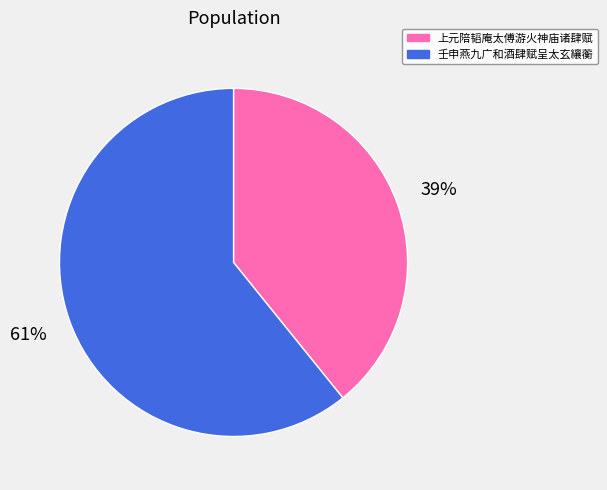

Which slice is the largest?

壬申燕九广和酒肆赋呈太玄纕蘅